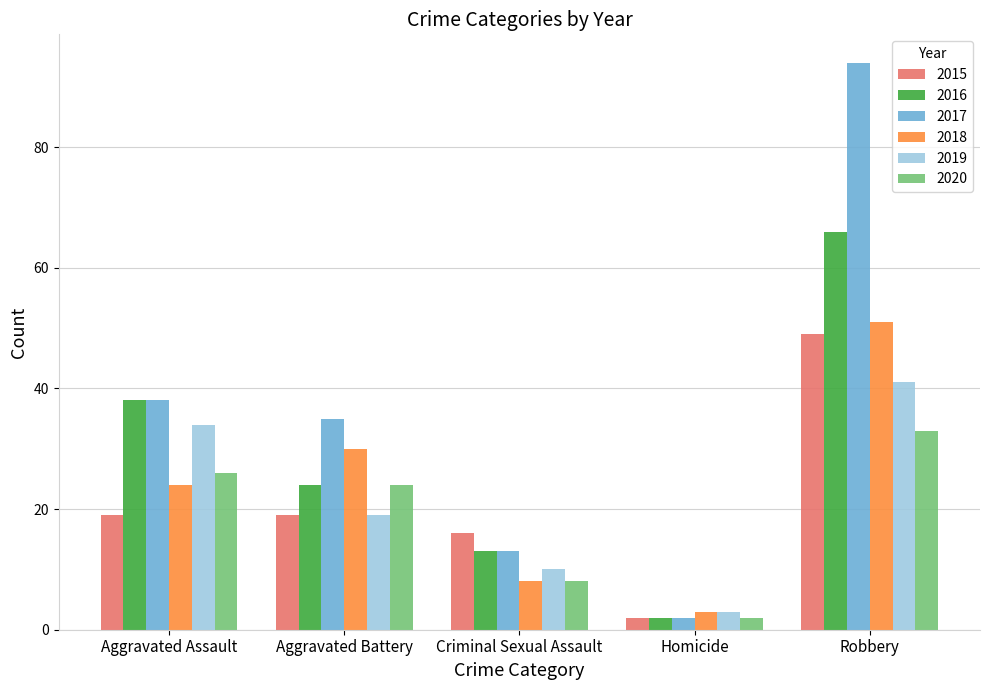

How many groups of bars are there?

5